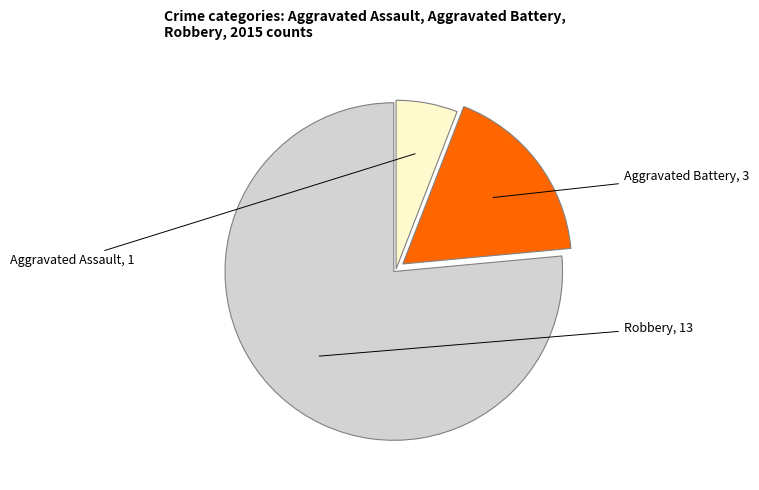

Is there any slice that represents more than half of the pie?

Yes